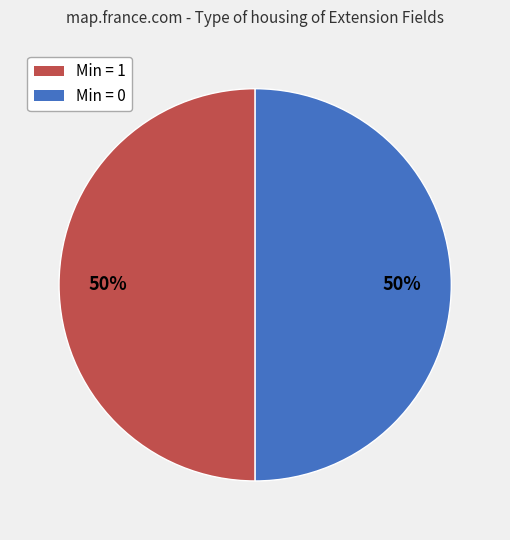

How many segments does this pie chart have?

2